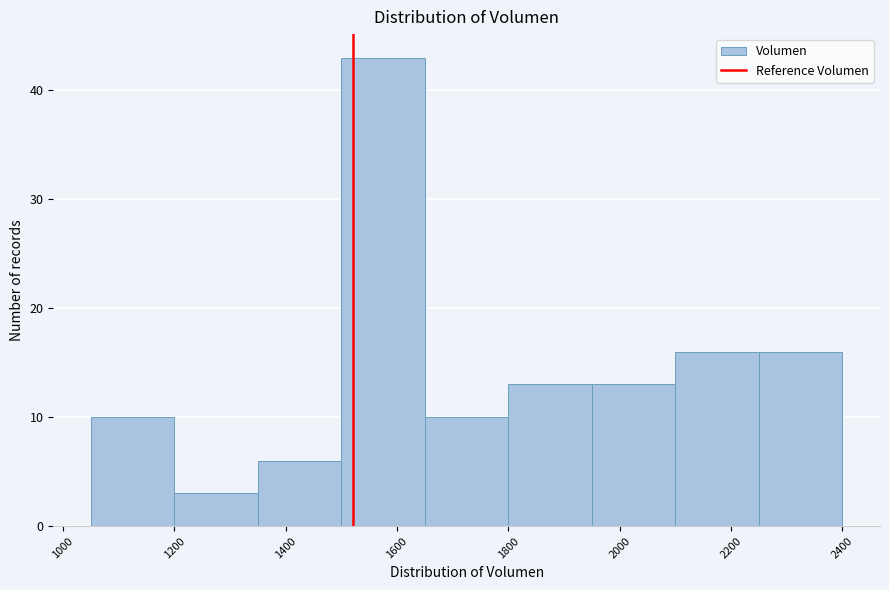

How tall is the bar that spans 1050 to 1200 on the x-axis? Neither the bar edges nor the heights are printed on the chart, so give them approximately, as read against the axes.

10